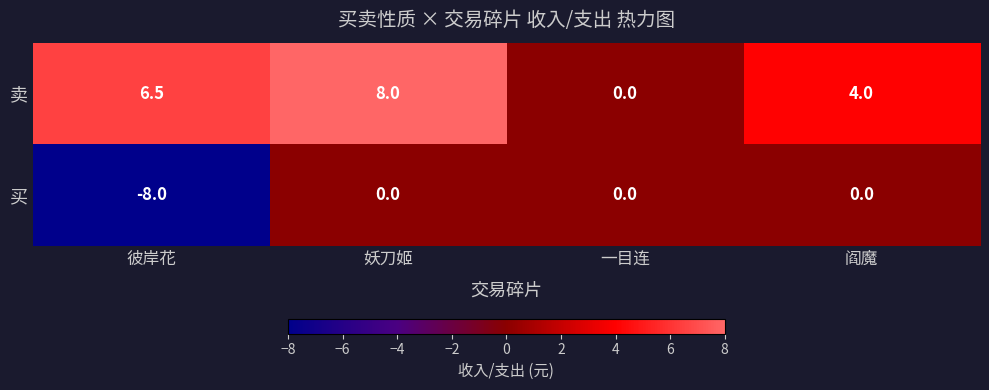

Is it true that 卖 equals 6.5 at 彼岸花?

True